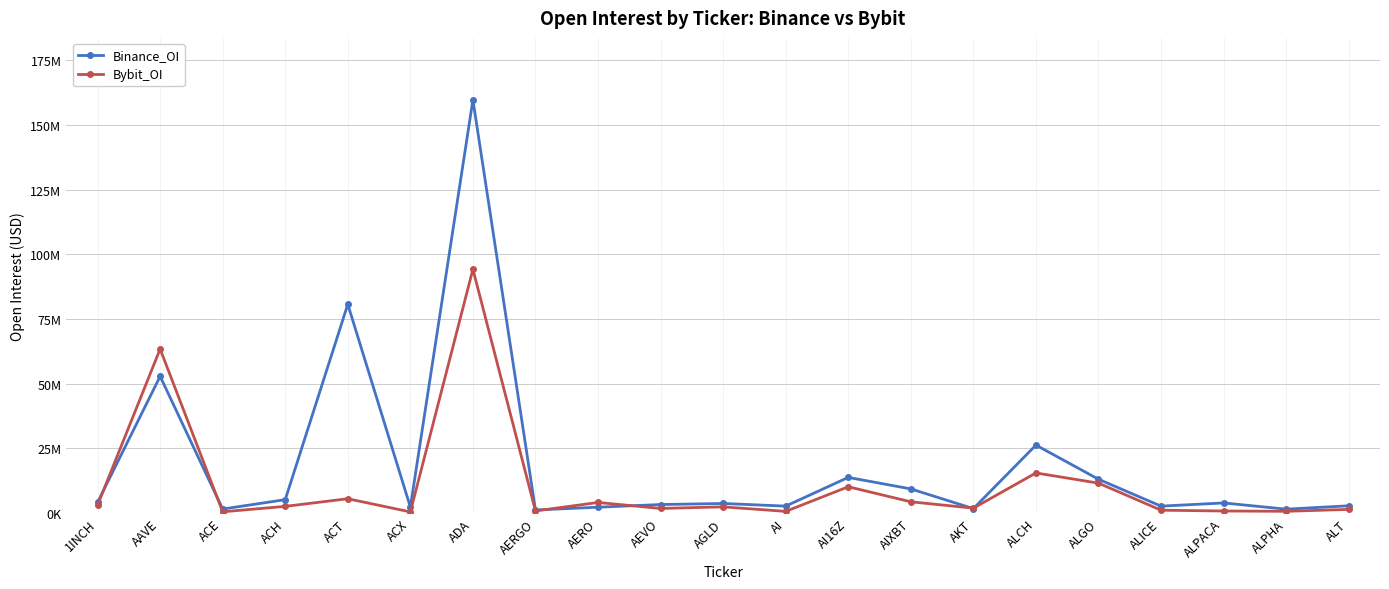

What is the difference between the Binance_OI values at AEVO and 1INCH?

830565